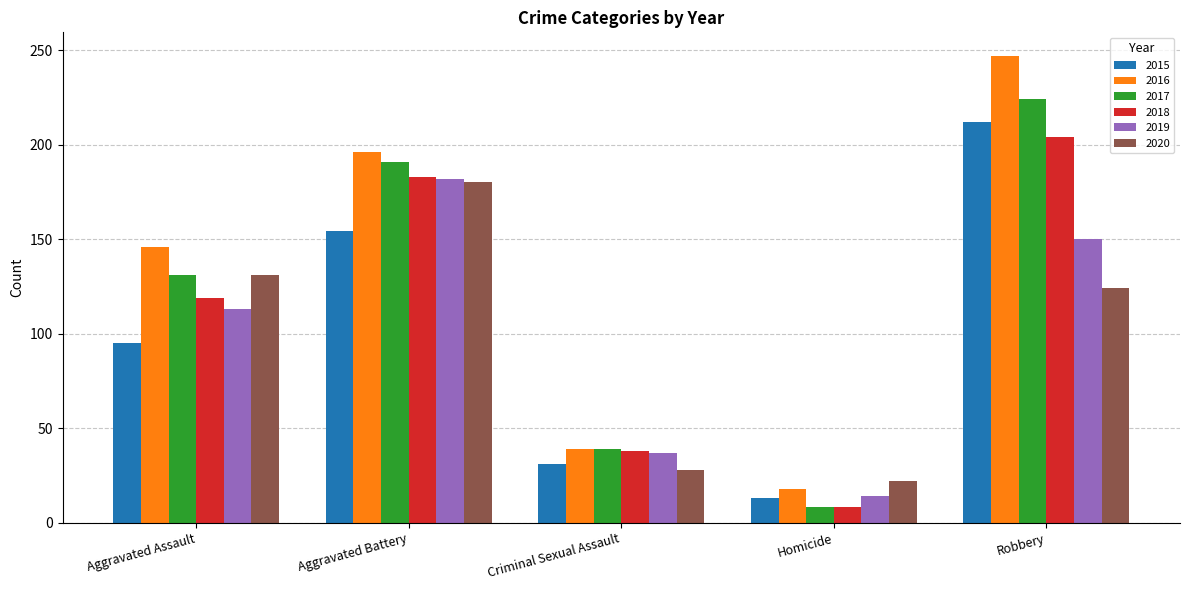

What is the label of the 5th bar from the right?

Aggravated Assault